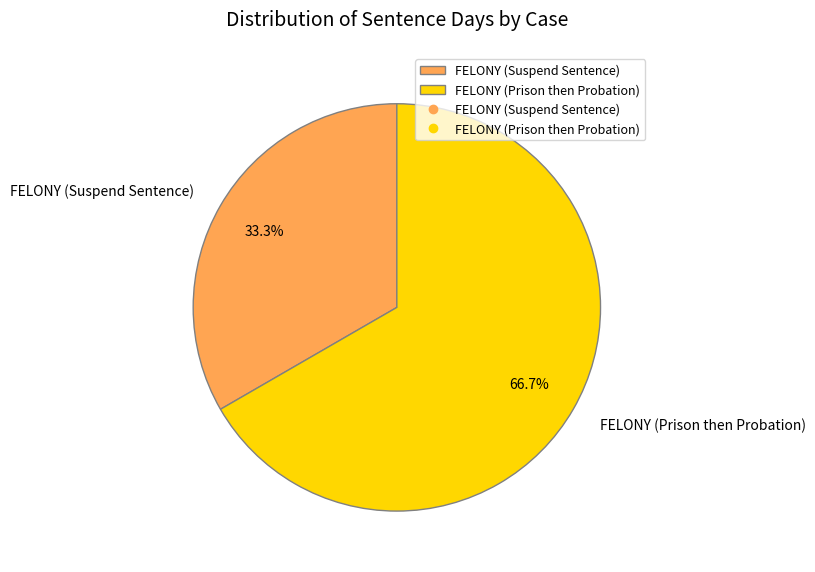

To the nearest percent, what percentage of the pie is FELONY (Suspend Sentence)?

33%